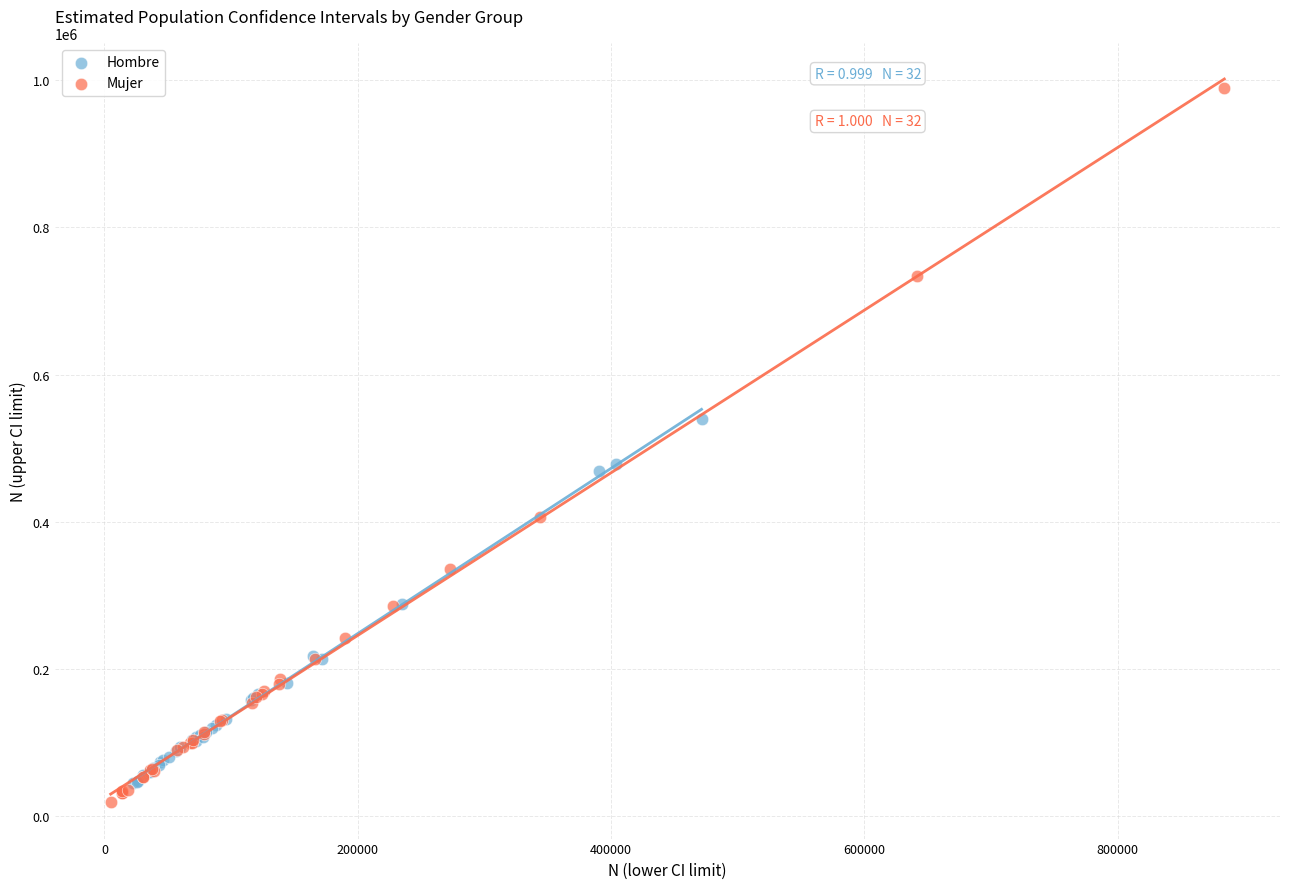

Which series has the largest Y range (max minus min)?

Mujer